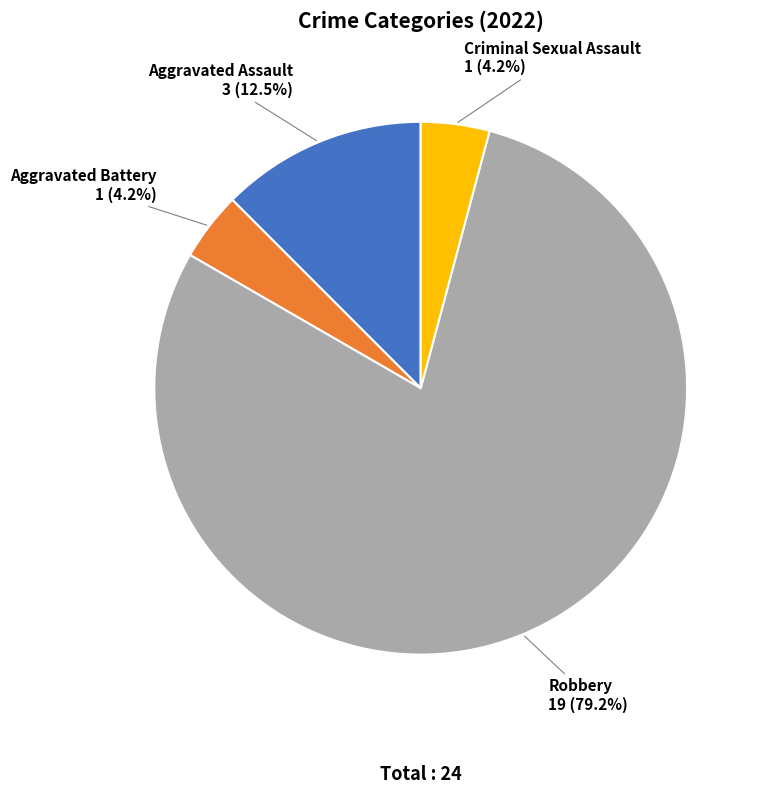

Which slice is the largest?

Robbery